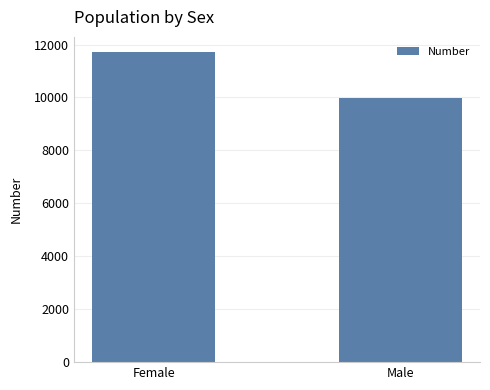

Rank the categories by value from lowest to highest.

Male, Female